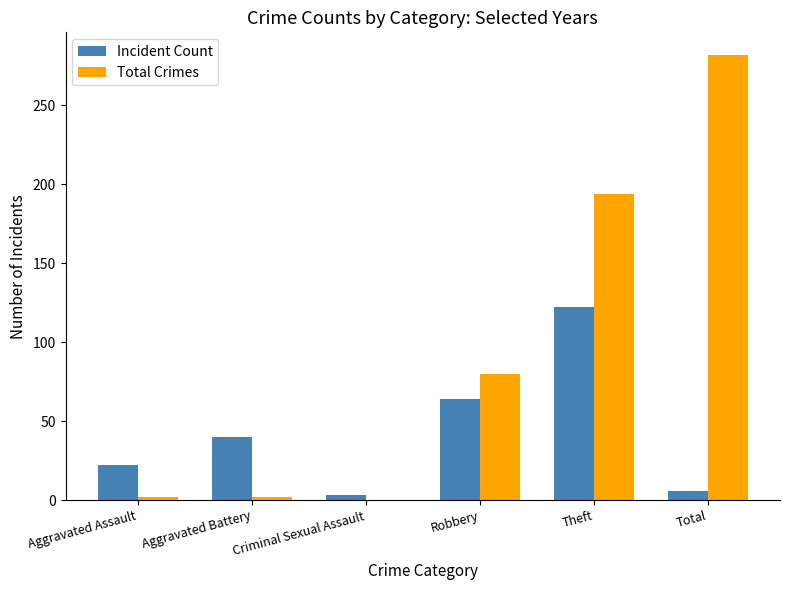

At which category does the chart reach its peak across all series?

Total